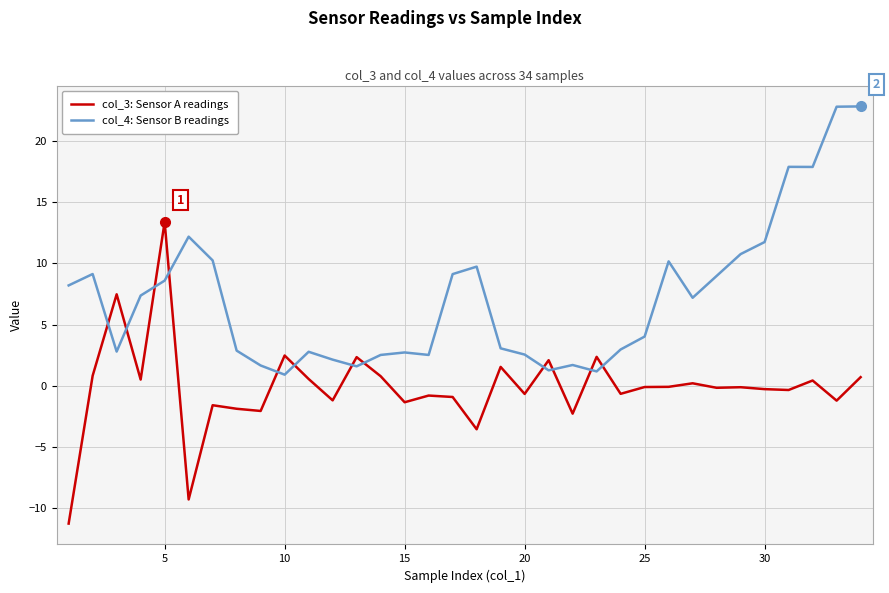

Which series has the largest total across all categories?

col_4: Sensor B readings